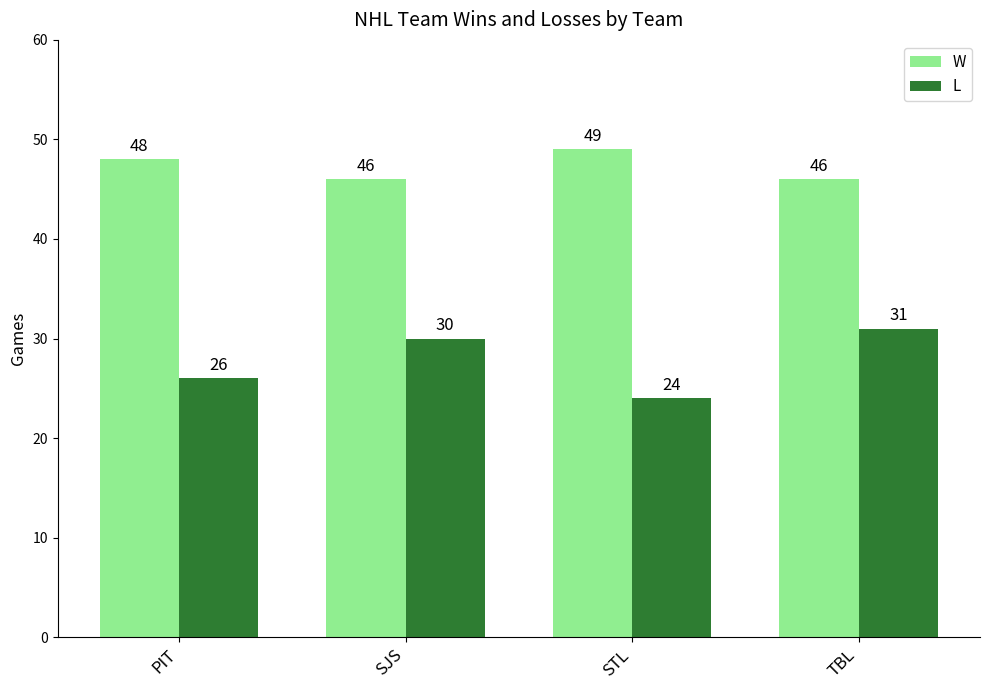

True or false: W has a value of 17 at STL.

False